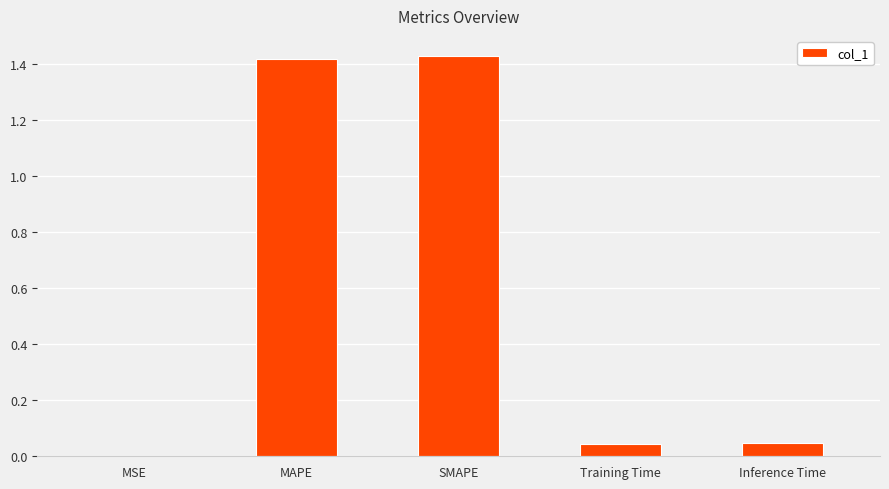

What is the sum of all values?

2.9